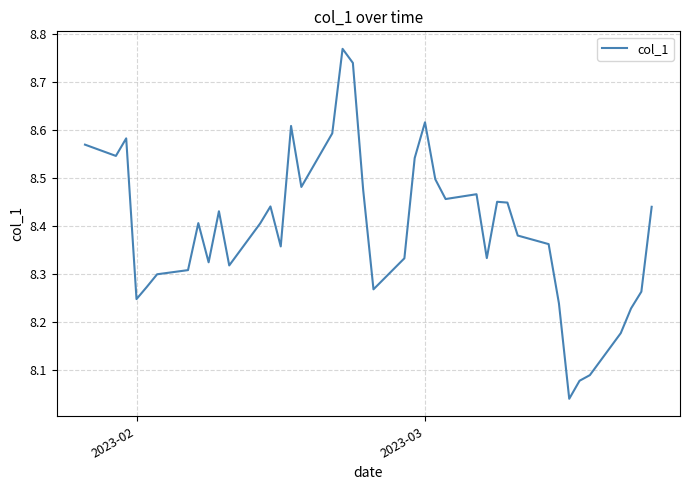

Does the chart display data point markers on the line(s)?

No